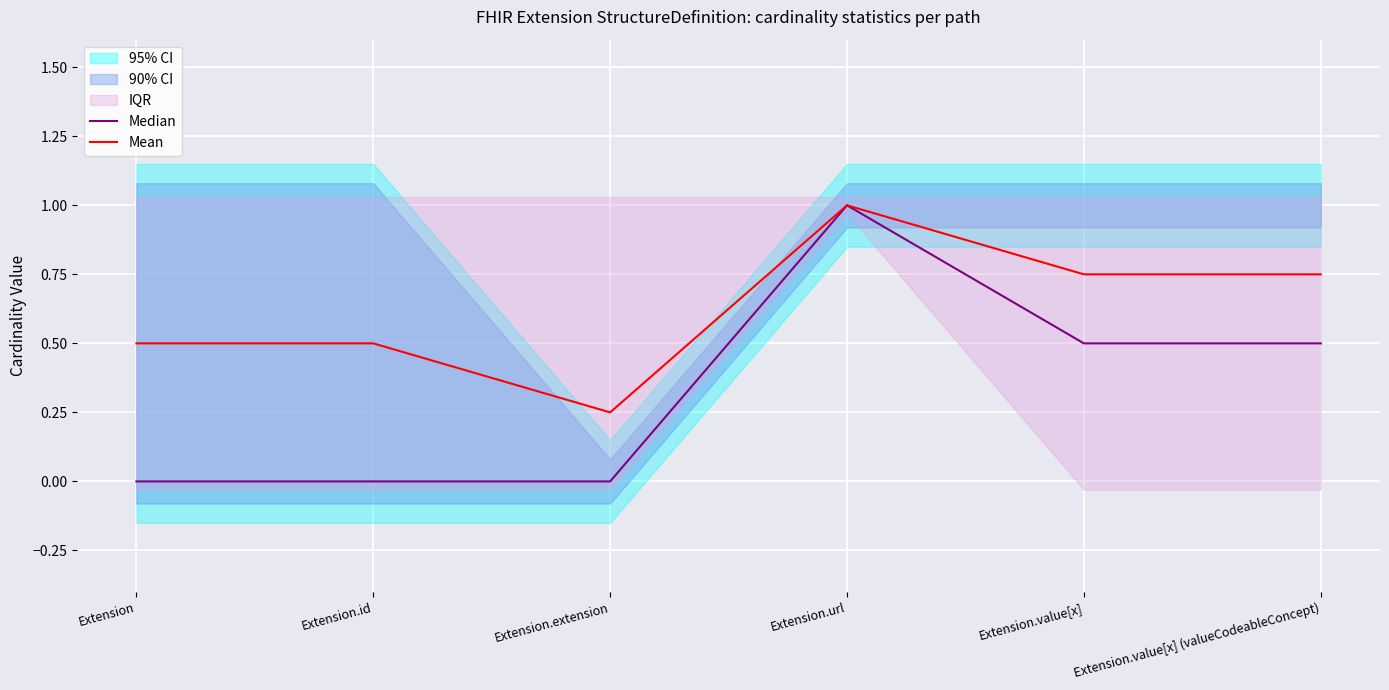

At which category does Mean reach its first local peak?

Extension.url